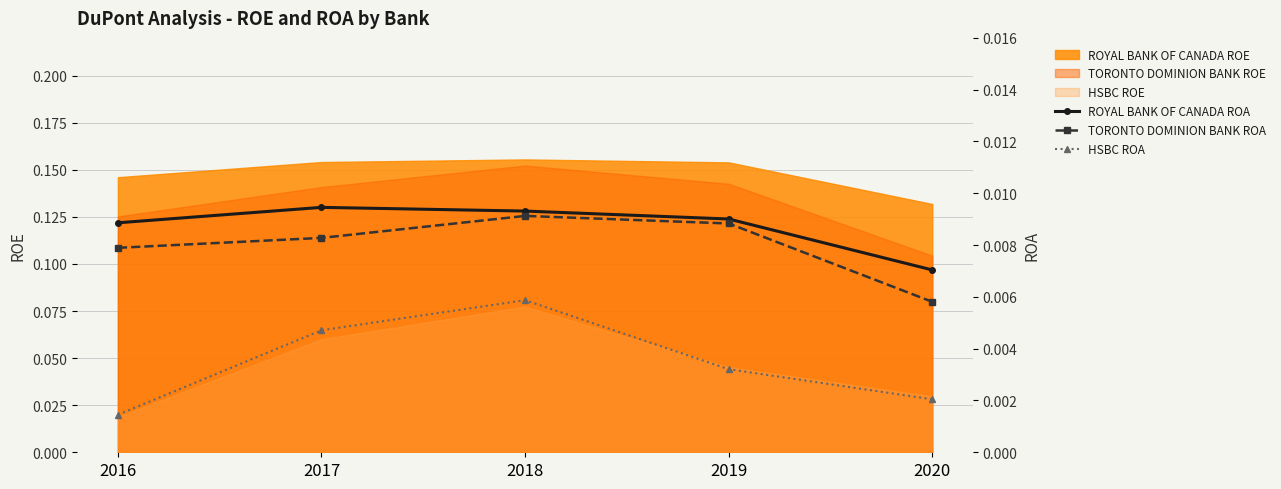

How many ROYAL BANK OF CANADA ROA values are between 0 and 1?

5